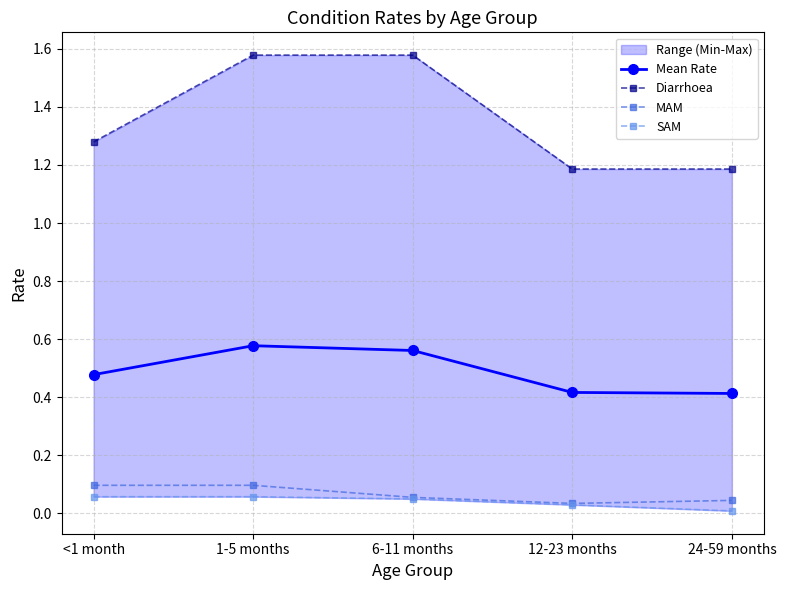

Is the value of SAM at <1 month greater than the value of Mean Rate at 12-23 months?

No